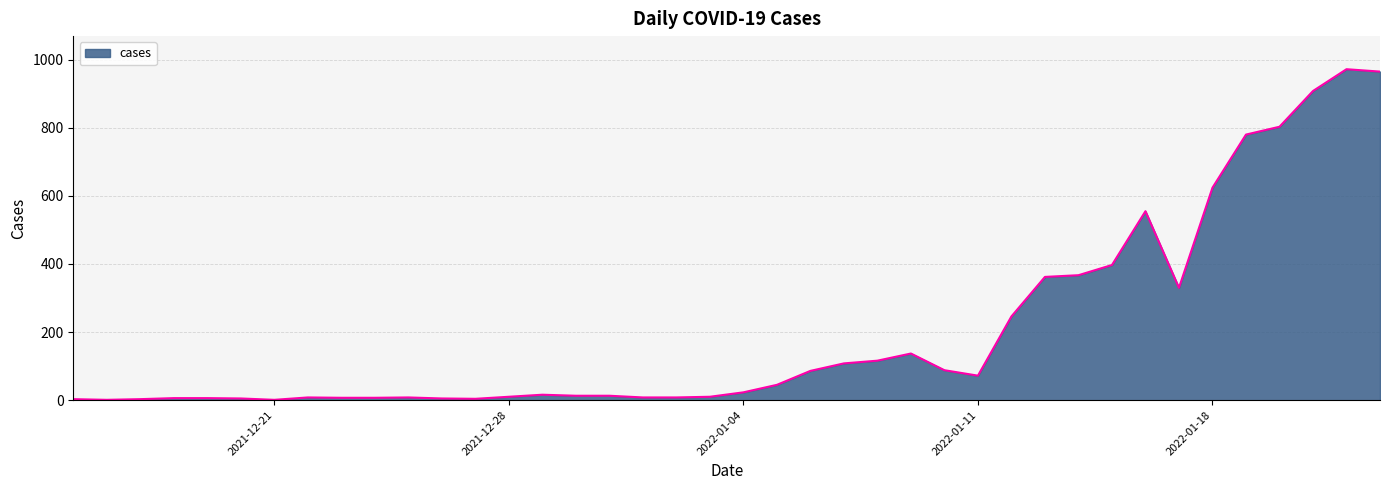

What is the difference between the maximum and minimum values?

971